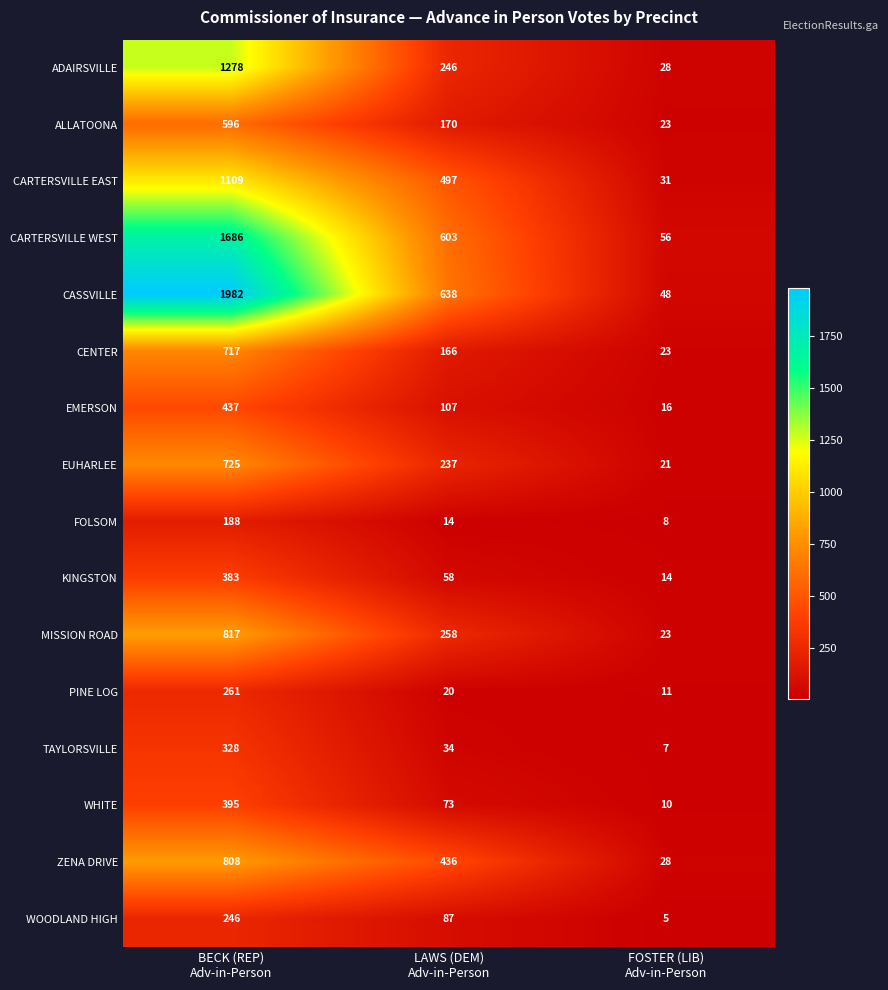

What is the sum of all CASSVILLE values?

2668